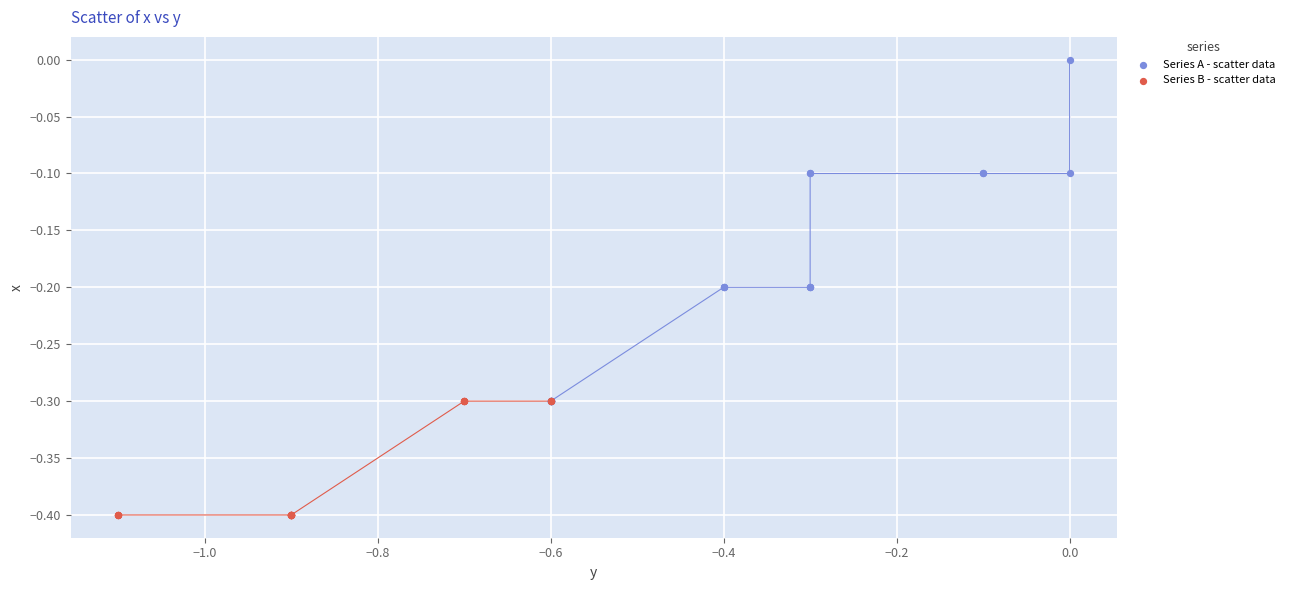

Which series has the widest spread of Y values?

Series A - scatter data